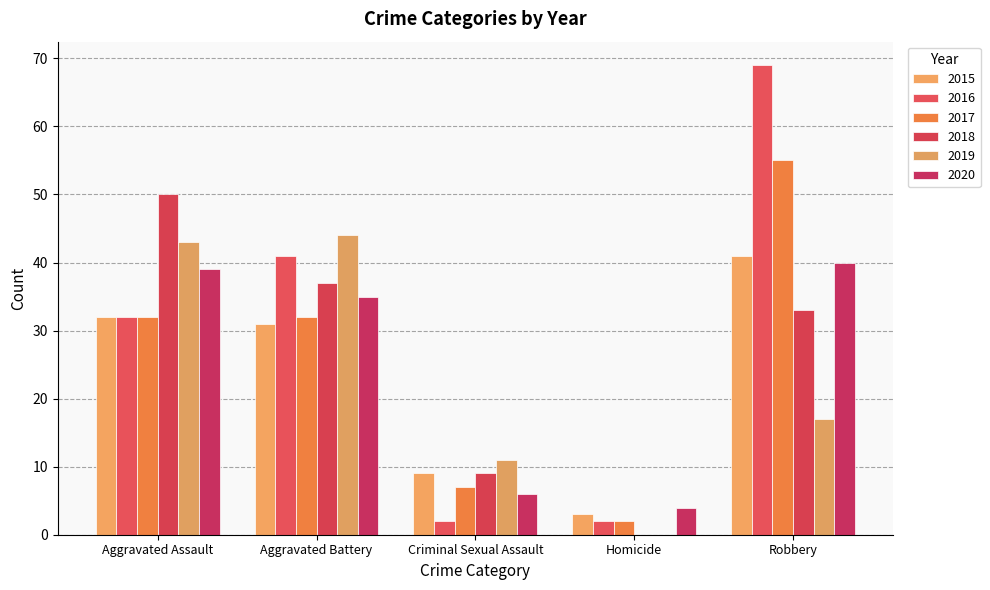

What value does the 2020 series have at Aggravated Assault?

39